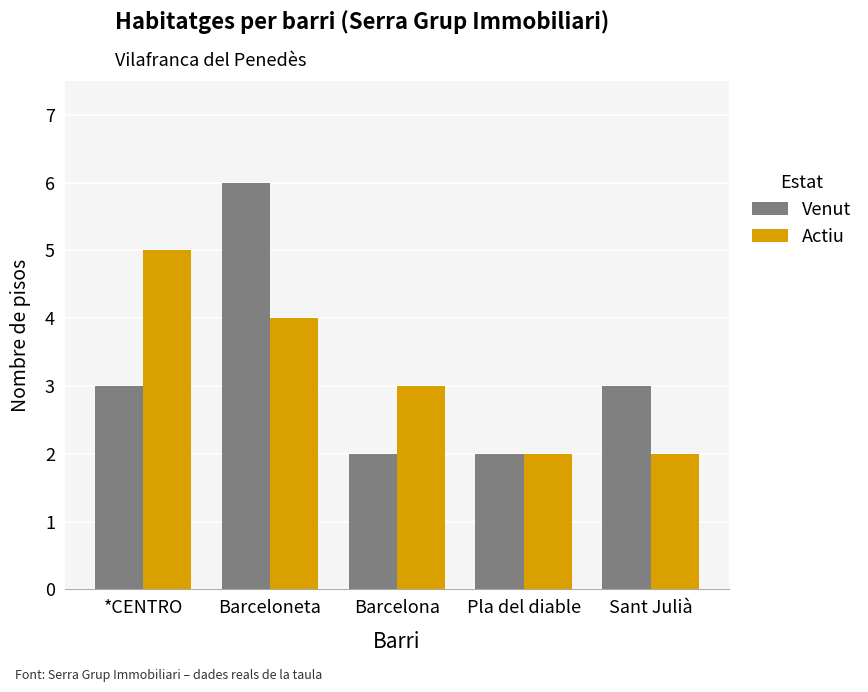

What is the difference between the highest and lowest values at Barceloneta?

2